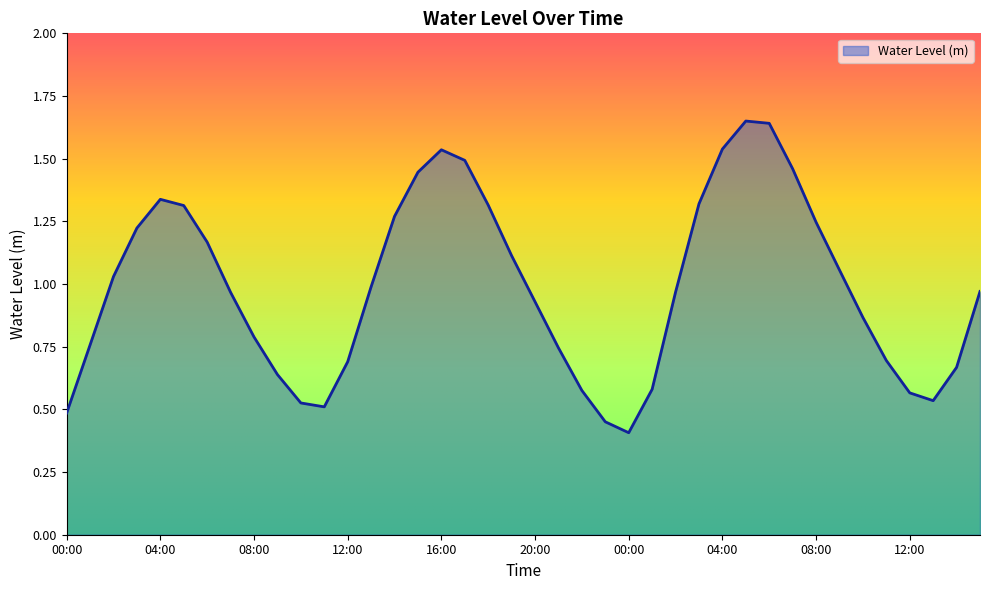

What is the smallest value displayed?

0.4